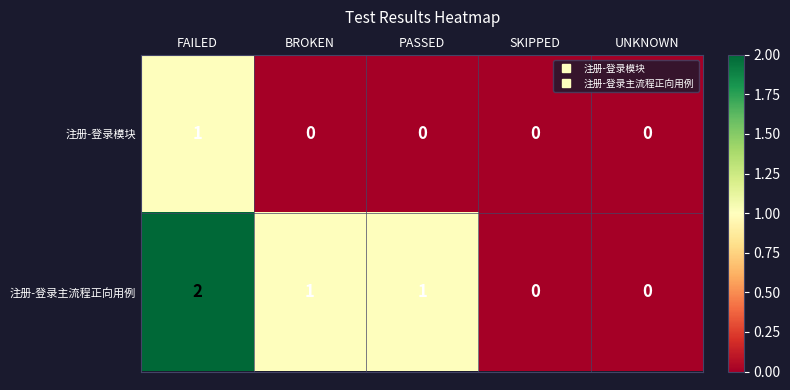

List the series in order of their overall mean, highest first.

注册-登录主流程正向用例, 注册-登录模块